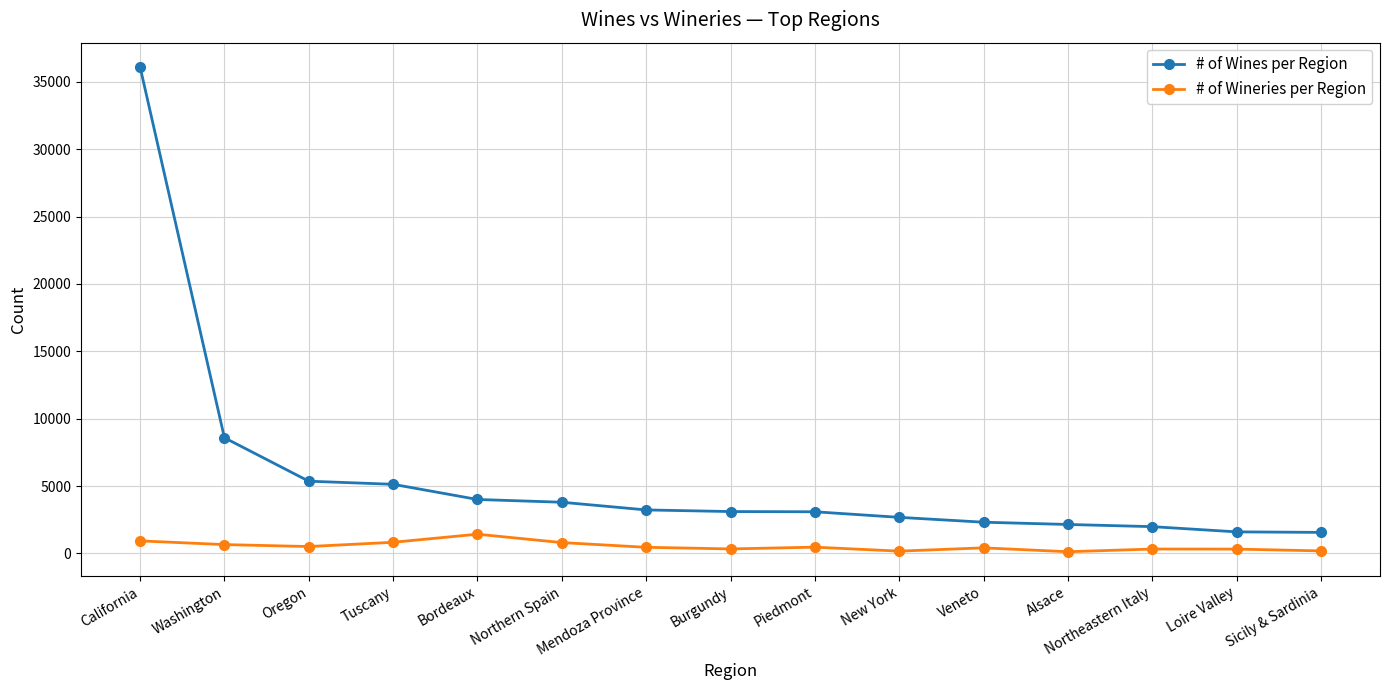

What is the smallest value displayed?

124